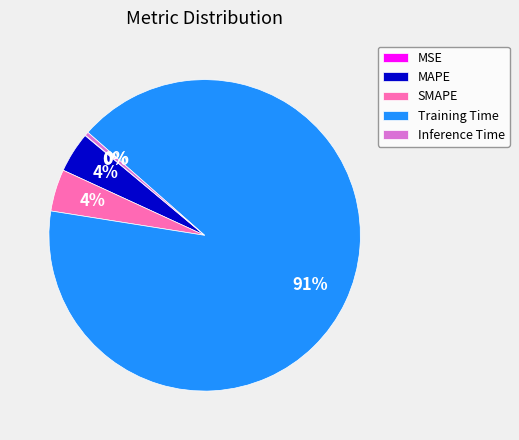

Is the sum of Inference Time and Training Time greater than half?

Yes